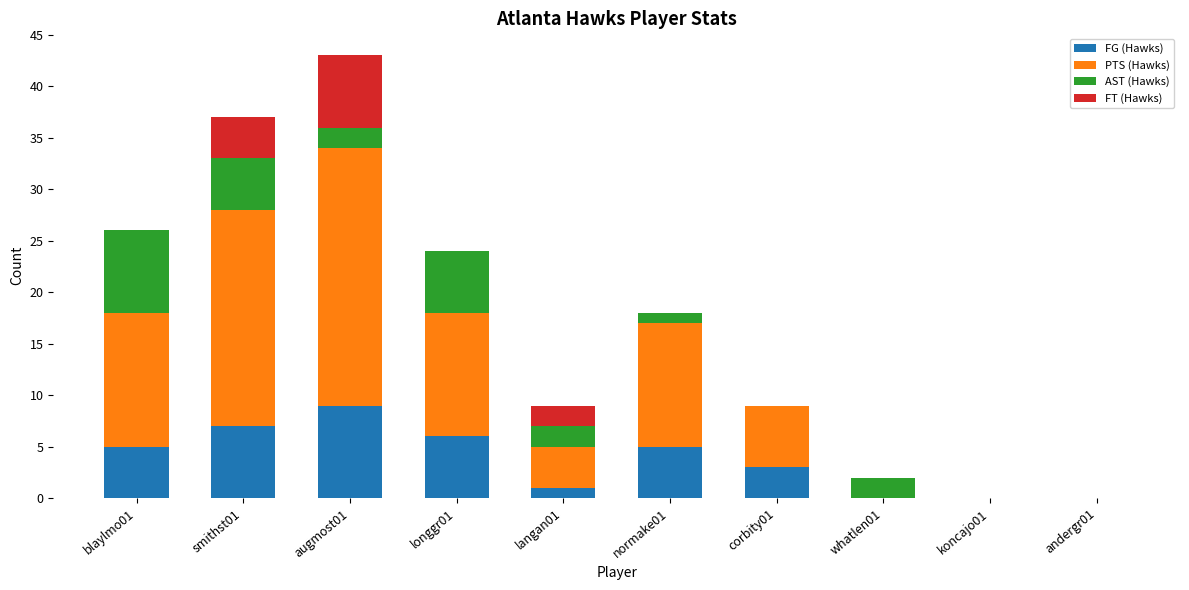

Is it true that FG (Hawks) equals 9 at augmost01?

True